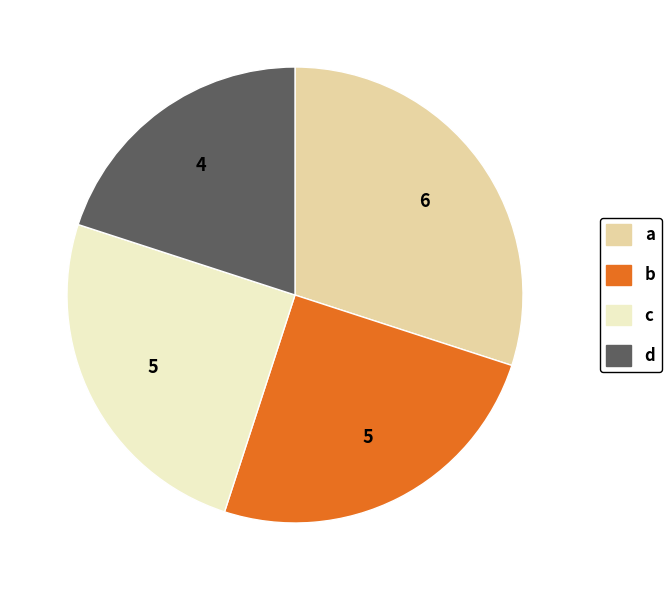

Do a and c together represent more than half of the pie?

Yes